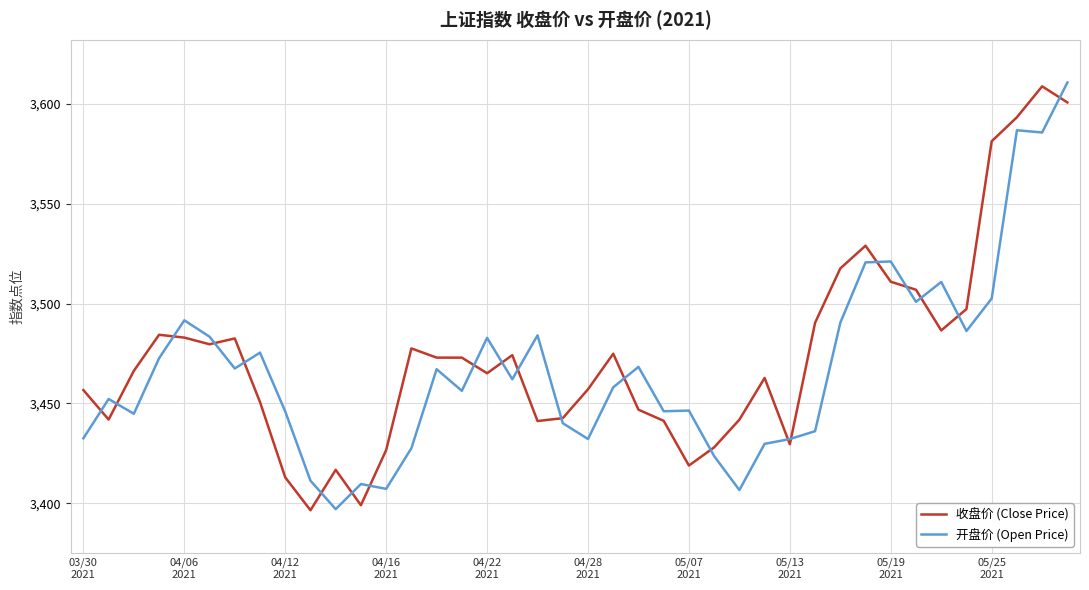

What is the maximum value for 开盘价 (Open Price)?

3610.8